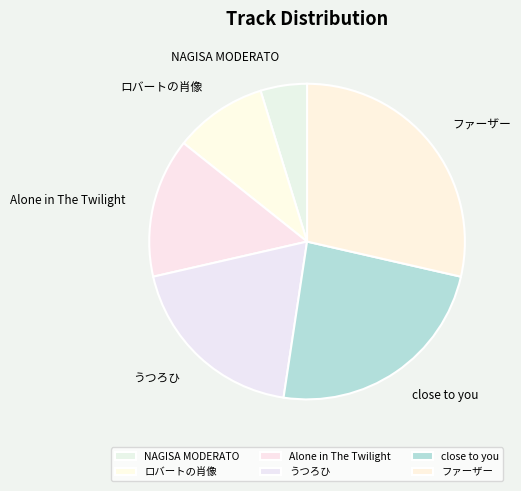

Does NAGISA MODERATO represent more than half of the total?

No